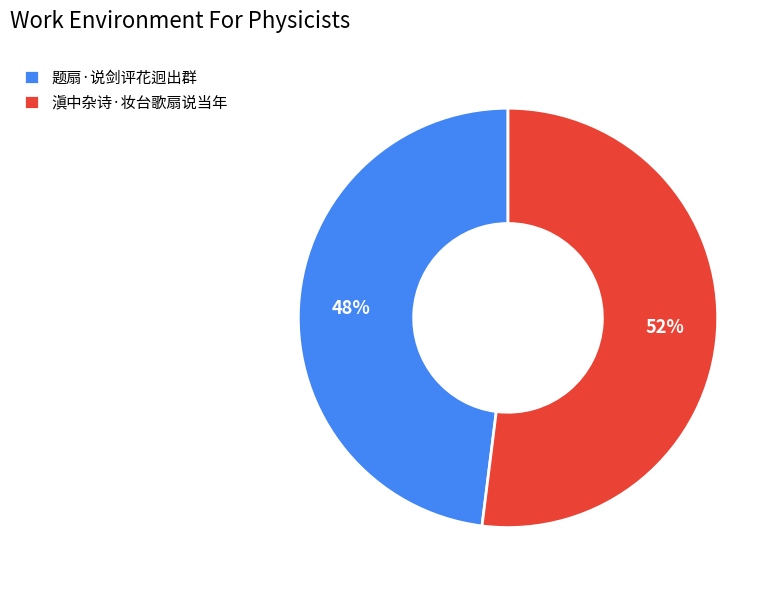

To the nearest percent, what is the difference between the 滇中杂诗·妆台歌扇说当年 and 题扇·说剑评花迥出群 slice percentages?

4%